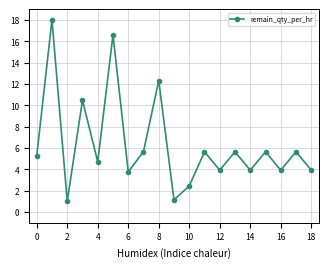

What is the value of the 12th point from the left?

5.6